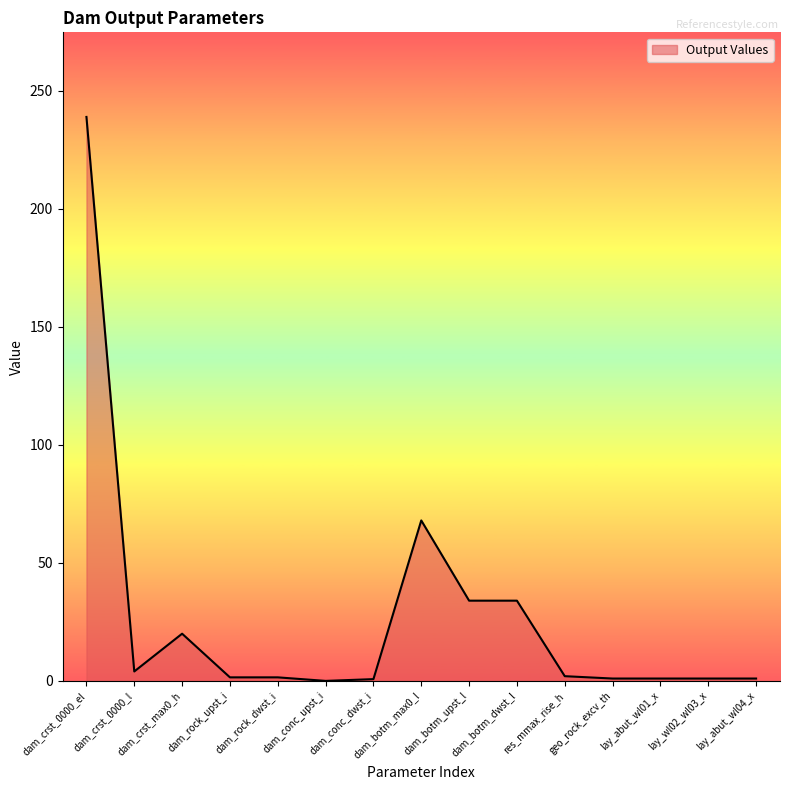

Where is the first local minimum?

dam_crst_0000_l